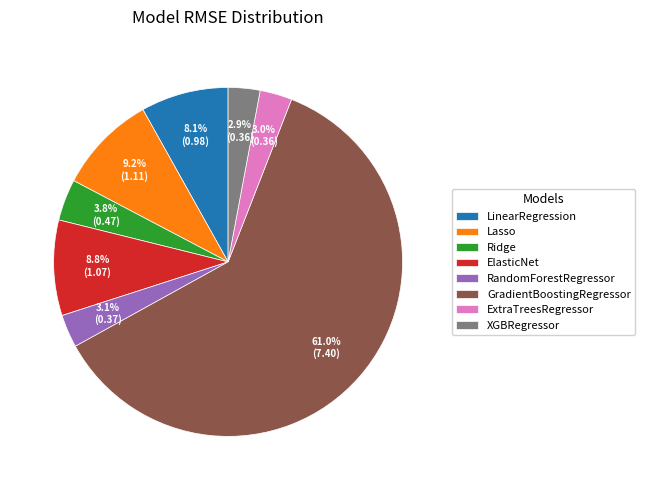

Which slice is the largest?

GradientBoostingRegressor